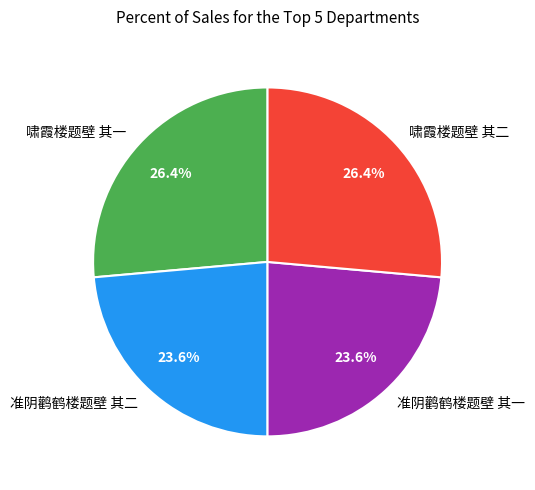

What is the ratio of the value at 啸霞楼题壁 其二 to the value at 准阴鹳鹤楼题壁 其二?

1.1